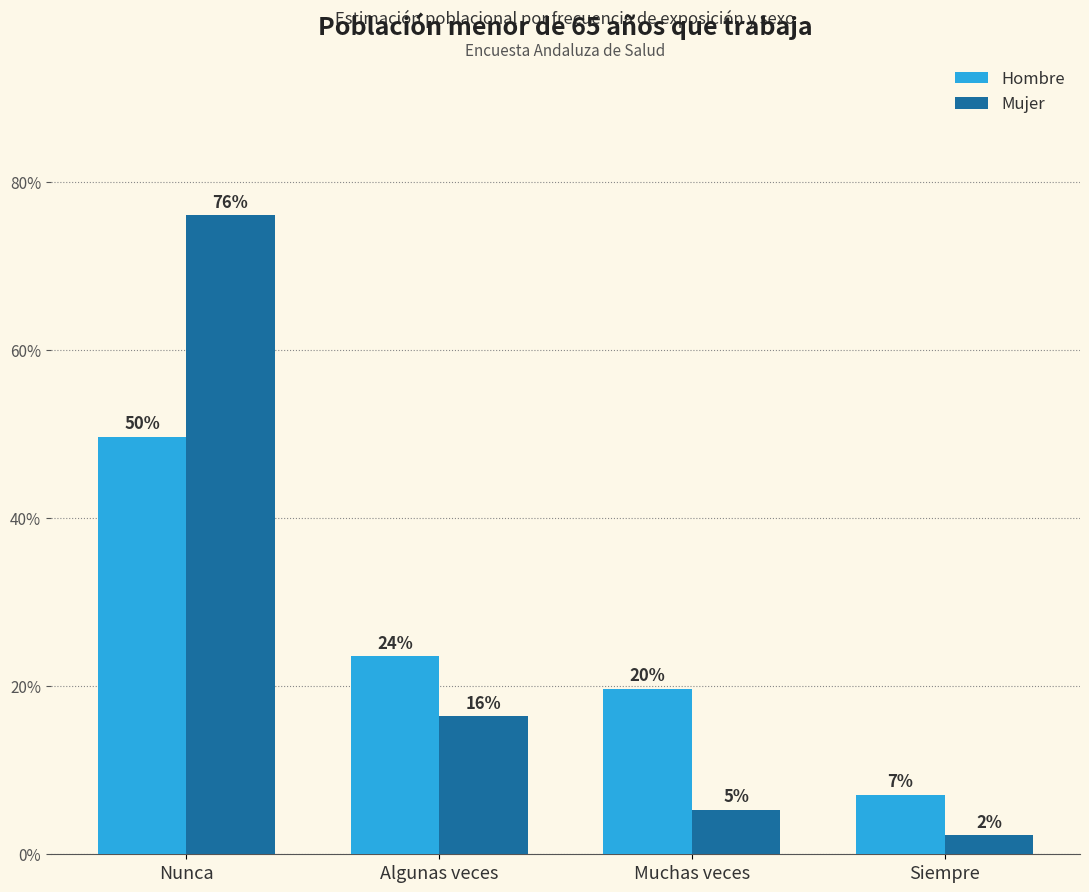

At how many categories does at least one series exceed 0?

4